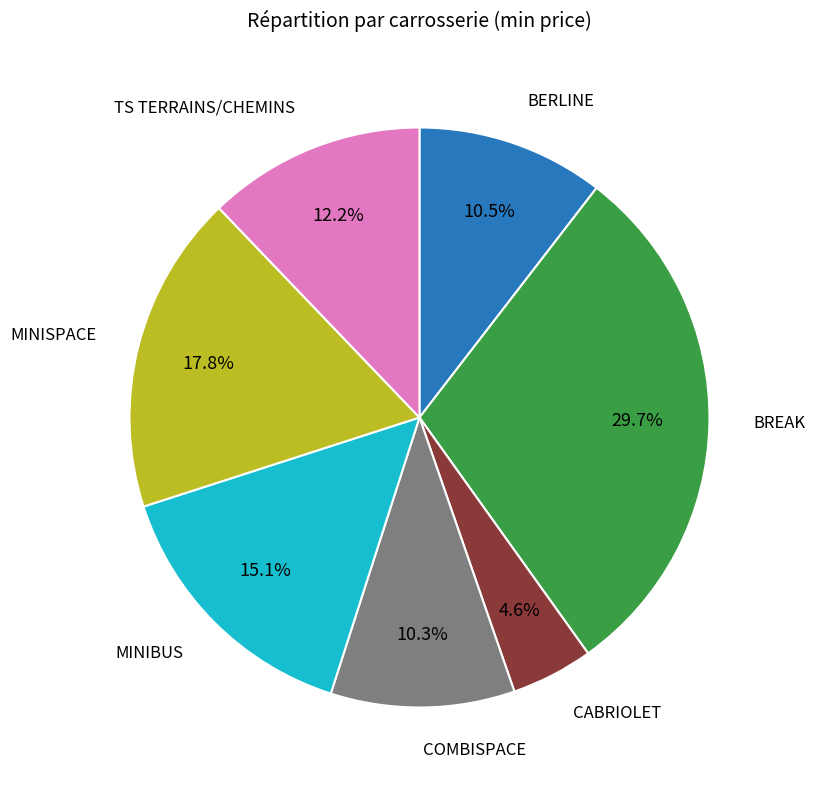

Count the number of slices in the pie.

7